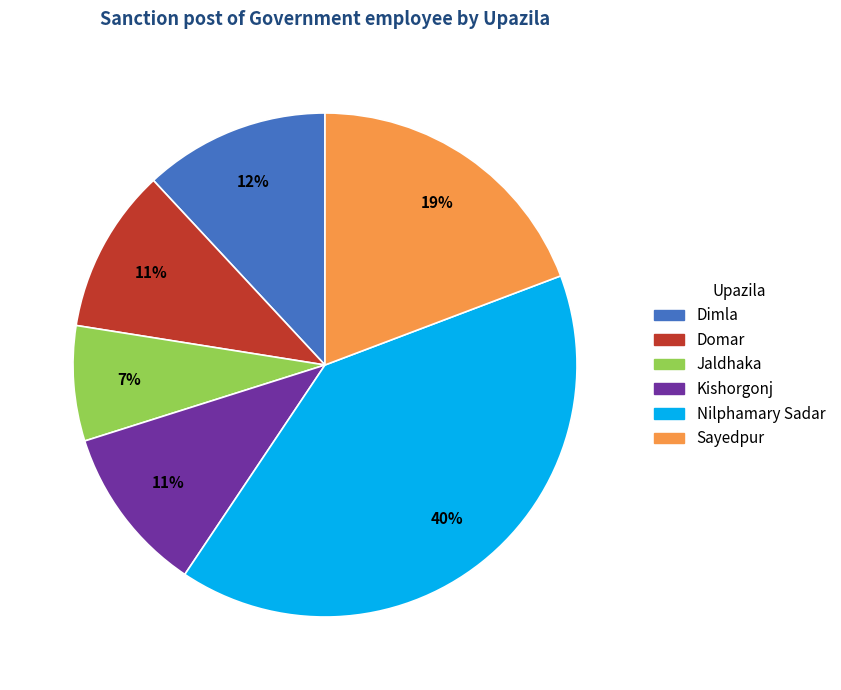

Which category has the smallest portion of the pie?

Jaldhaka